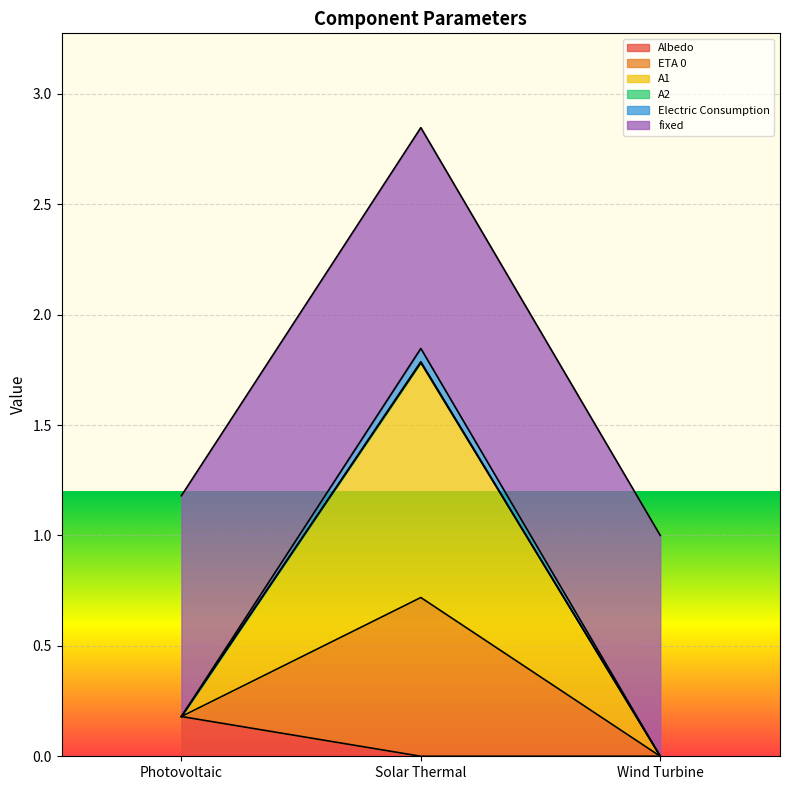

At which category is the sum across all series the highest?

Solar Thermal